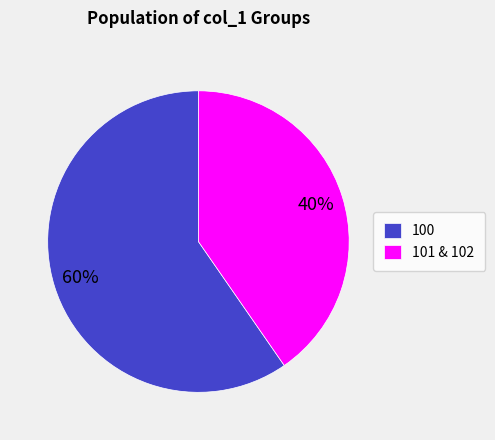

How many segments does this pie chart have?

2